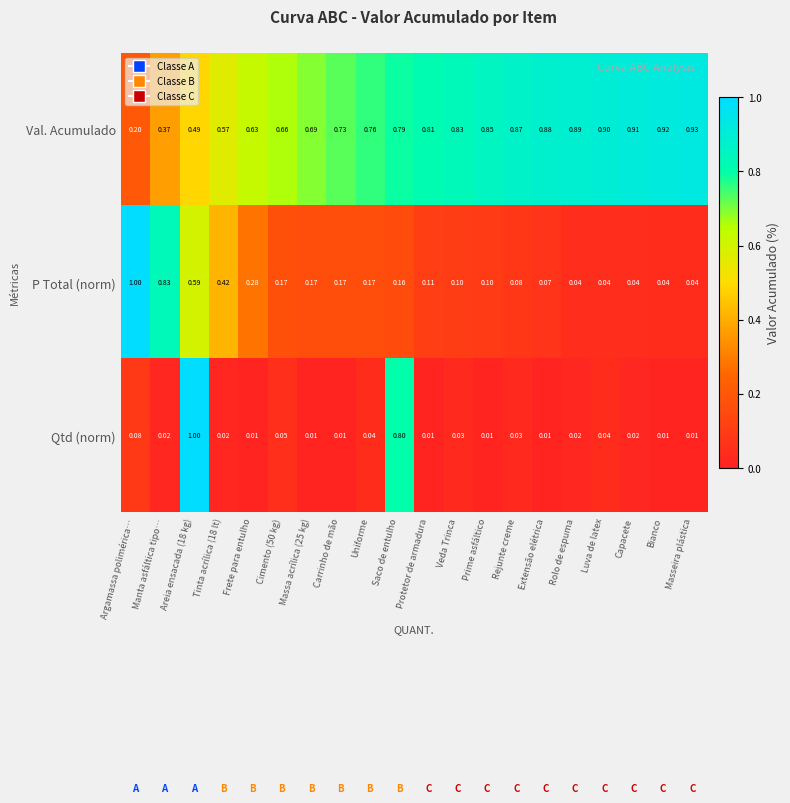

Which series has the largest total across all categories?

Val. Acumulado